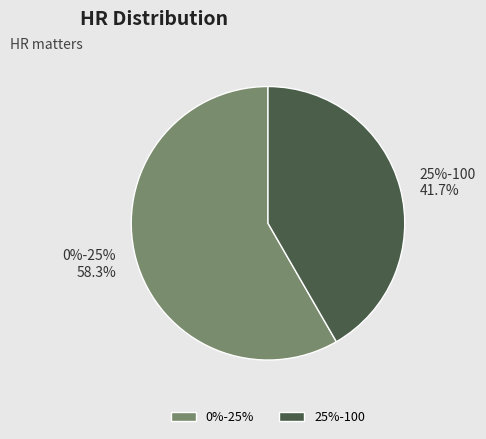

How much of the chart is everything except 25%-100?

58.3%